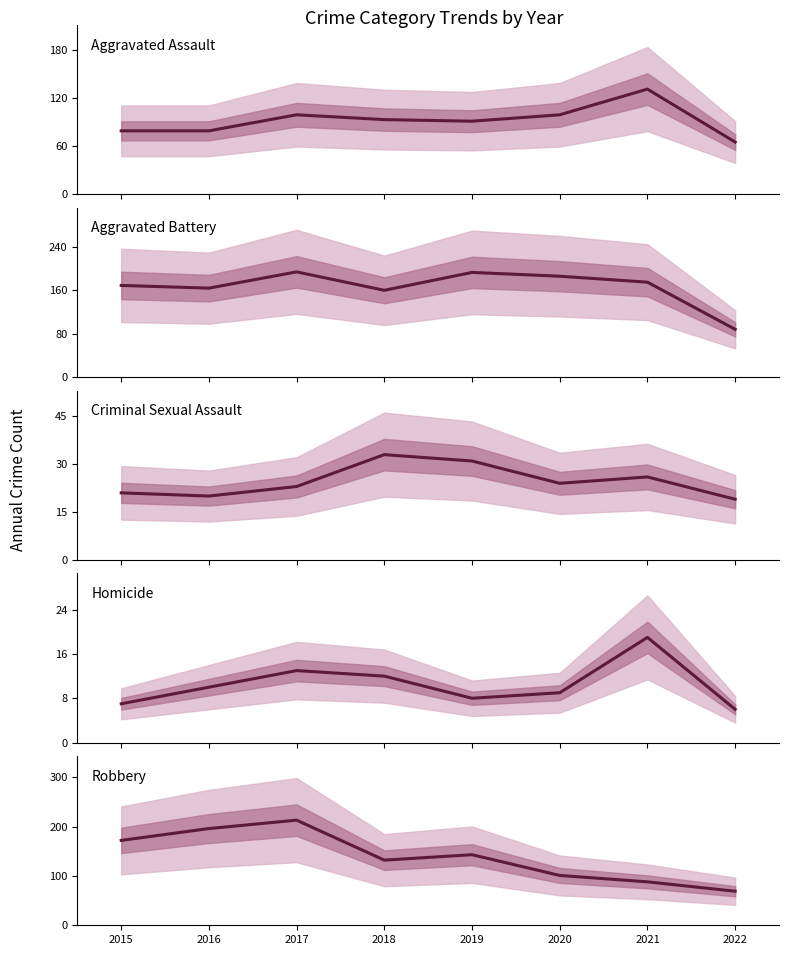

What is the sum of all Robbery values?

1114